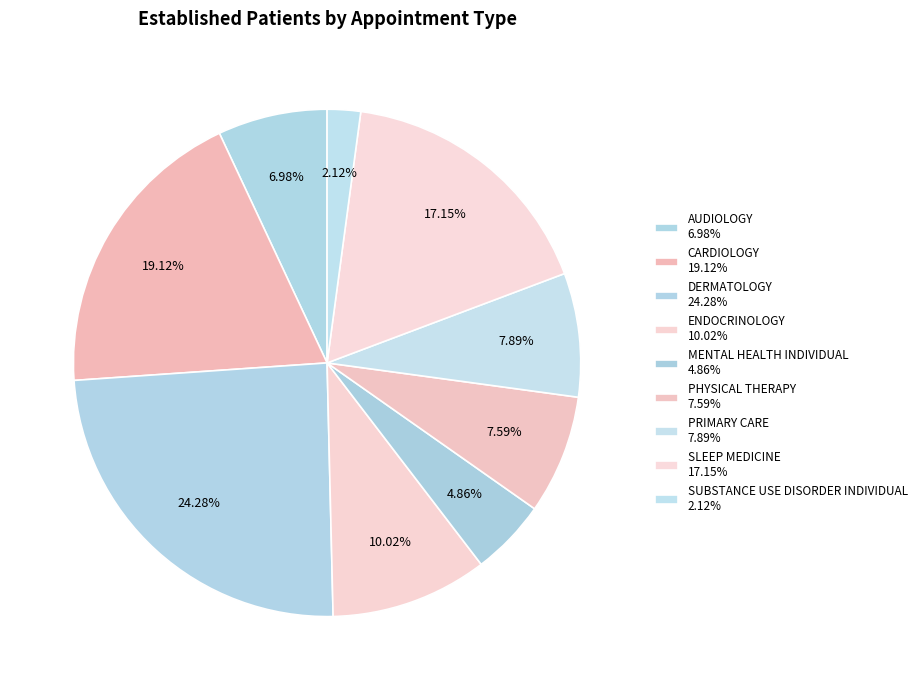

Rank the categories by value from lowest to highest.

SUBSTANCE USE DISORDER INDIVIDUAL, MENTAL HEALTH INDIVIDUAL, AUDIOLOGY, PHYSICAL THERAPY, PRIMARY CARE, ENDOCRINOLOGY, SLEEP MEDICINE, CARDIOLOGY, DERMATOLOGY